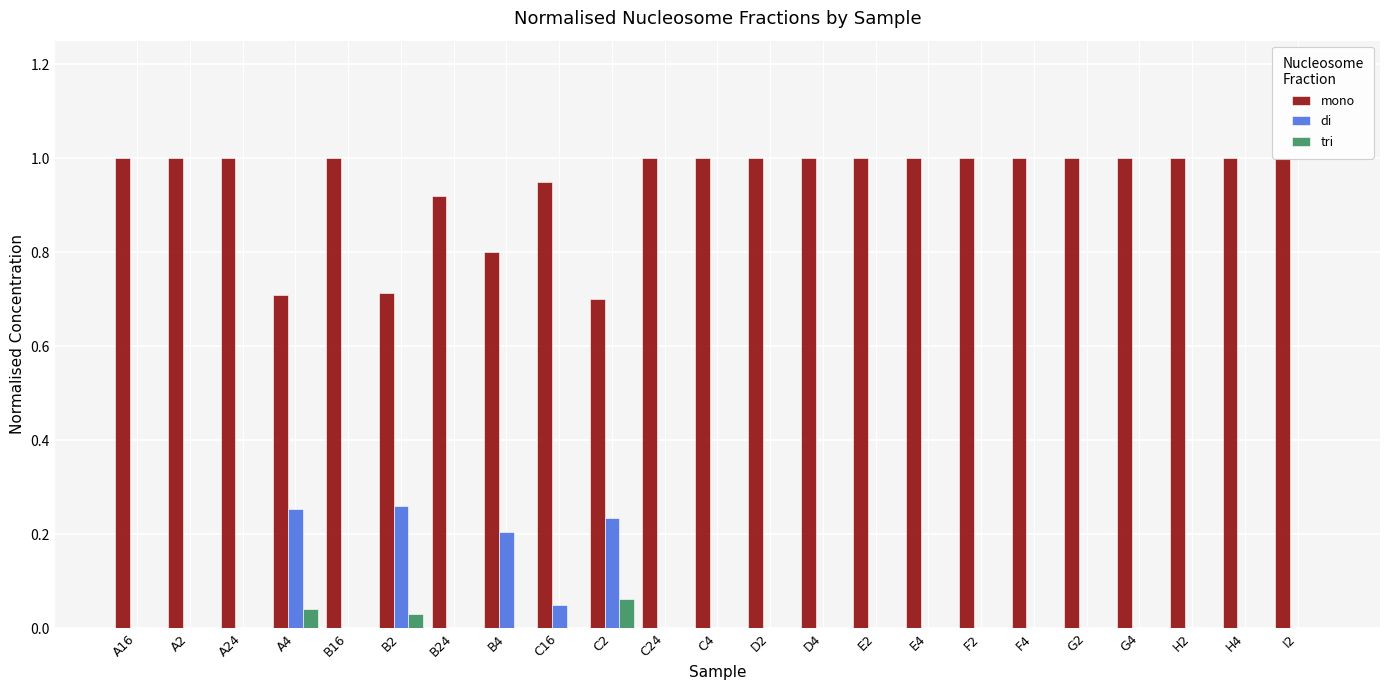

Are the bars grouped side by side (vs. stacked)?

Yes